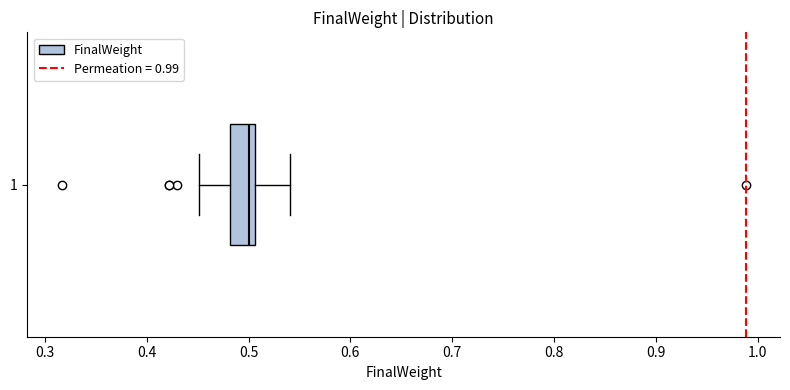

Where is the left edge of the box at y = 1 on the x-axis? The values are not printed on the chart, so give them approximately, as read against the axis.

0.48